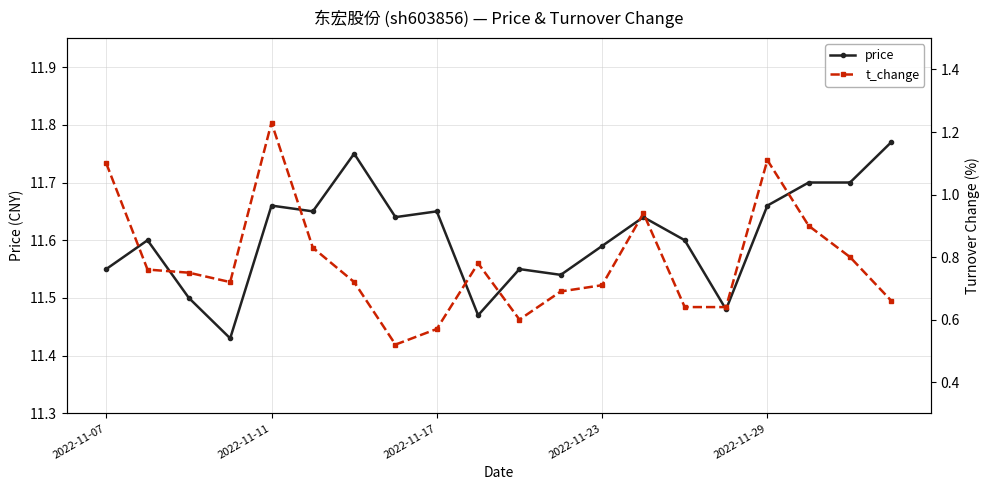

Count the price values in the range 11 to 12.

20